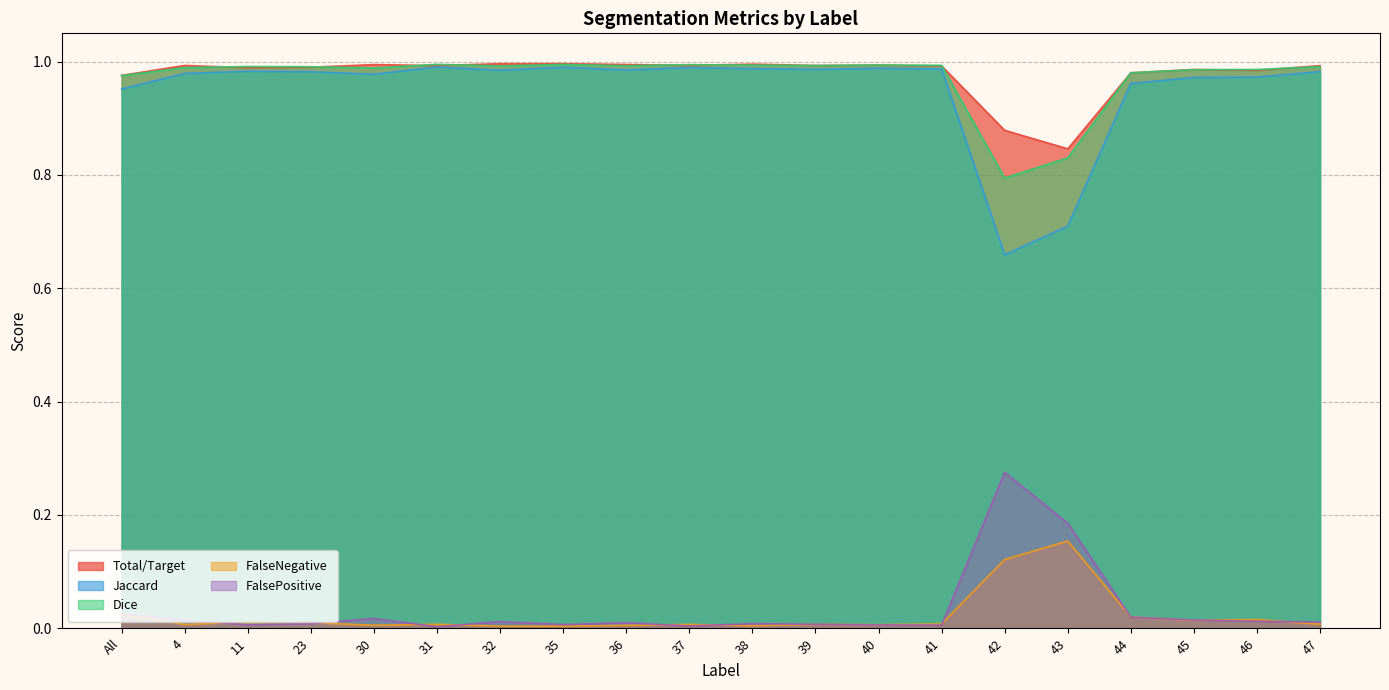

What are all the series names shown in the legend?

Total/Target, Jaccard, Dice, FalseNegative, FalsePositive